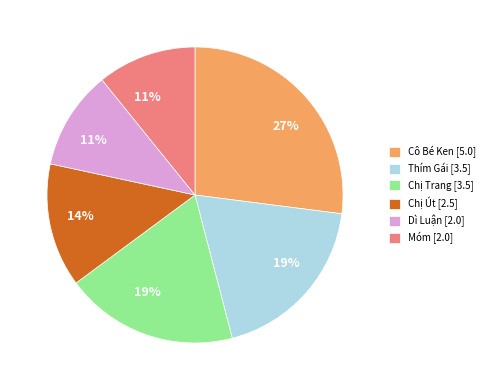

To the nearest percent, what portion does Móm represent?

11%